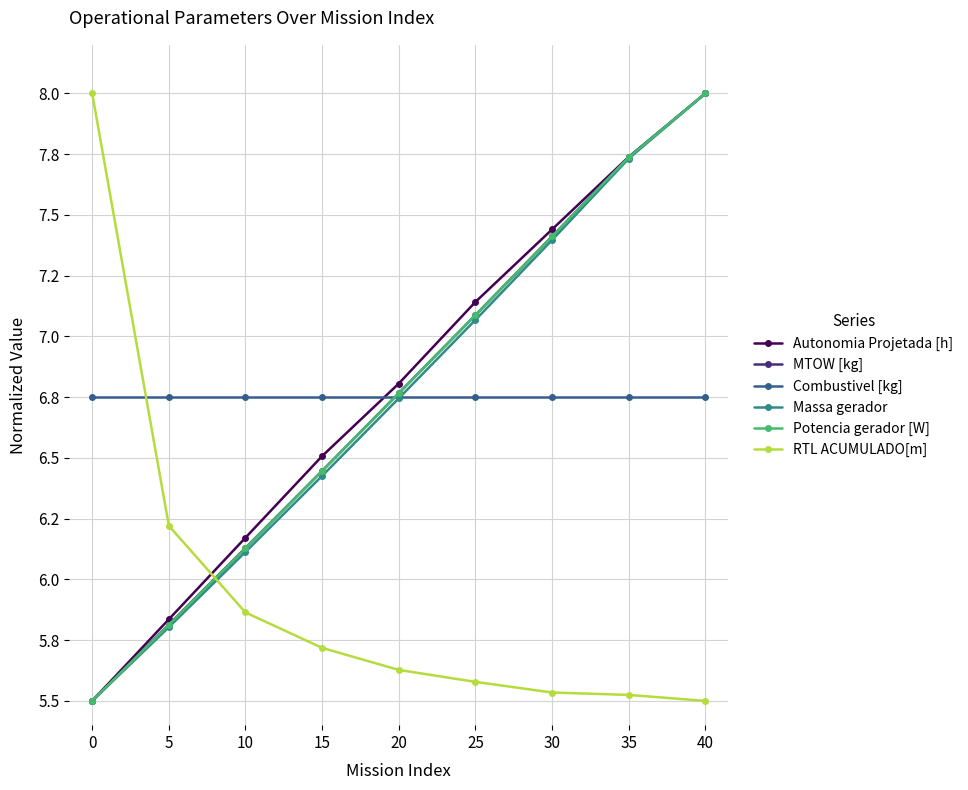

True or false: Massa gerador has a value of 5.4 at 35.

False